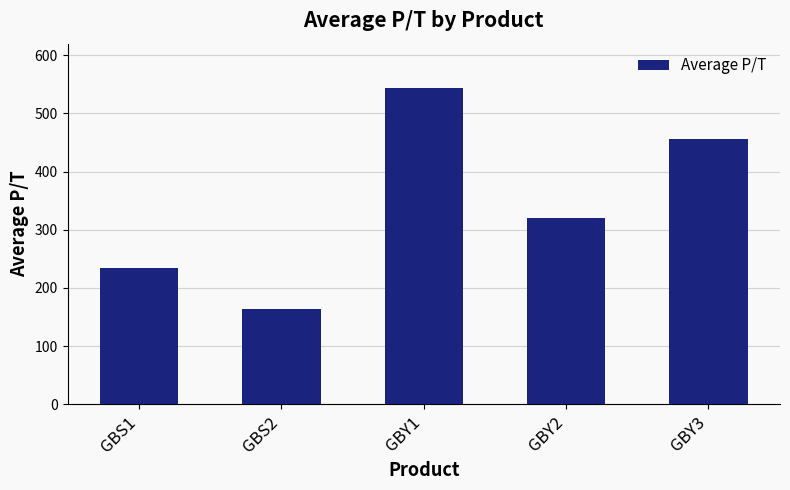

Does the chart contain stacked bars?

No